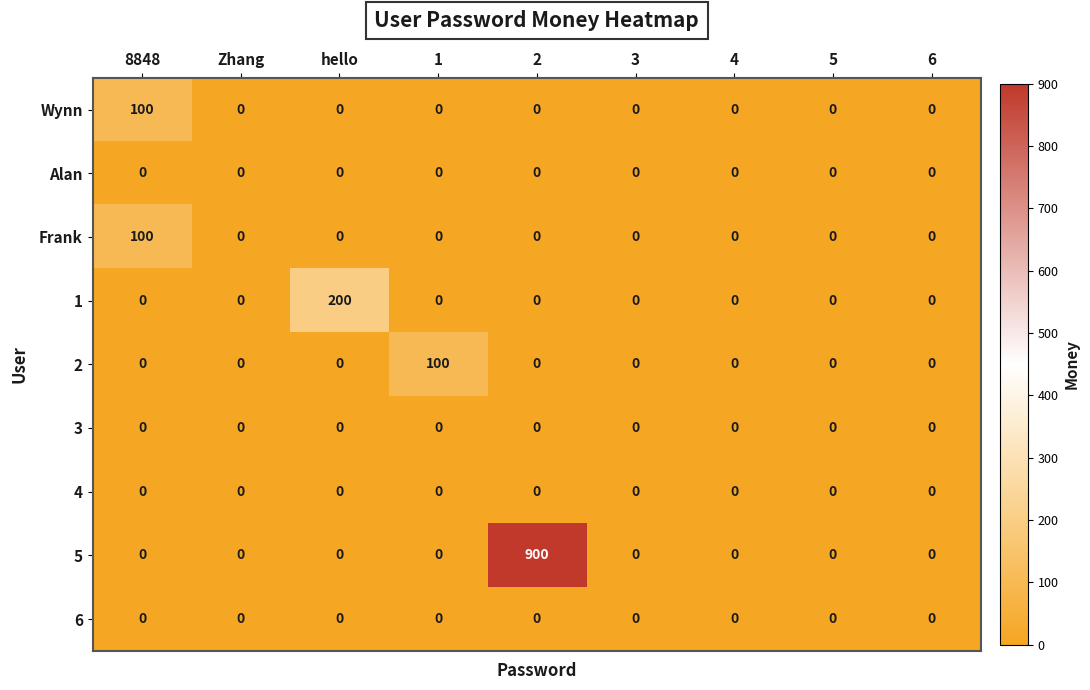

The value of 4 at 6 is 0. True or false?

True